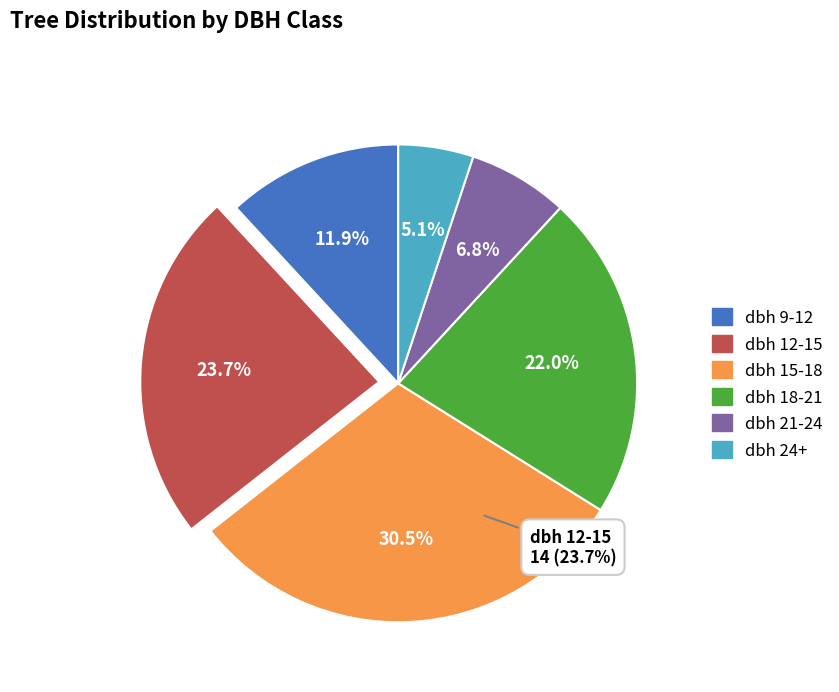

To the nearest percent, what is the difference between the largest and smallest slice percentages?

25%